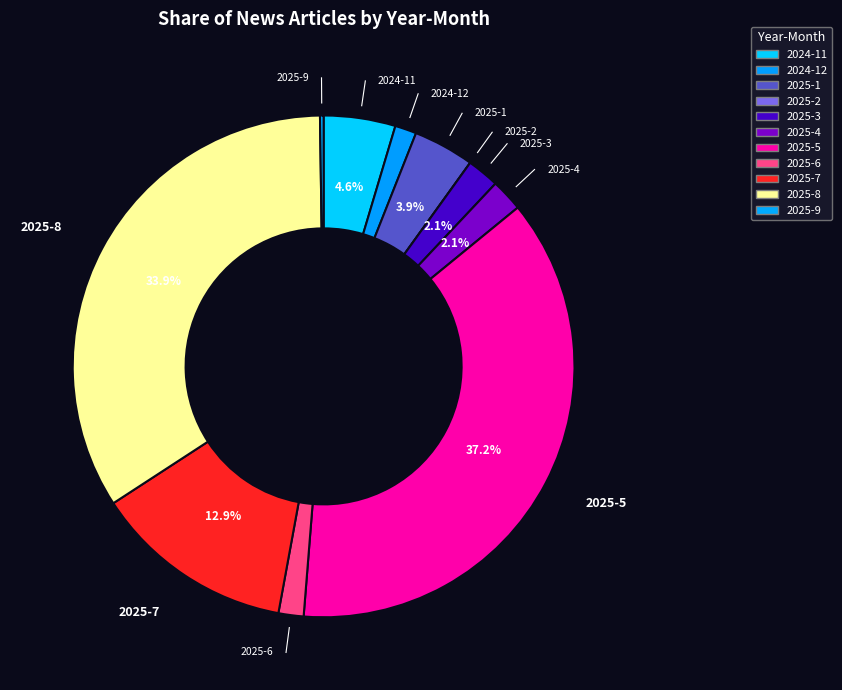

Is there a majority slice in this chart?

No